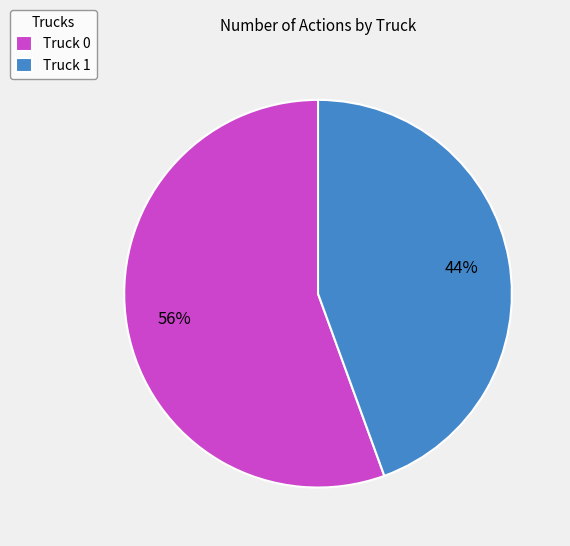

Approximately how many times larger is the value at Truck 1 compared to Truck 0?

0.8